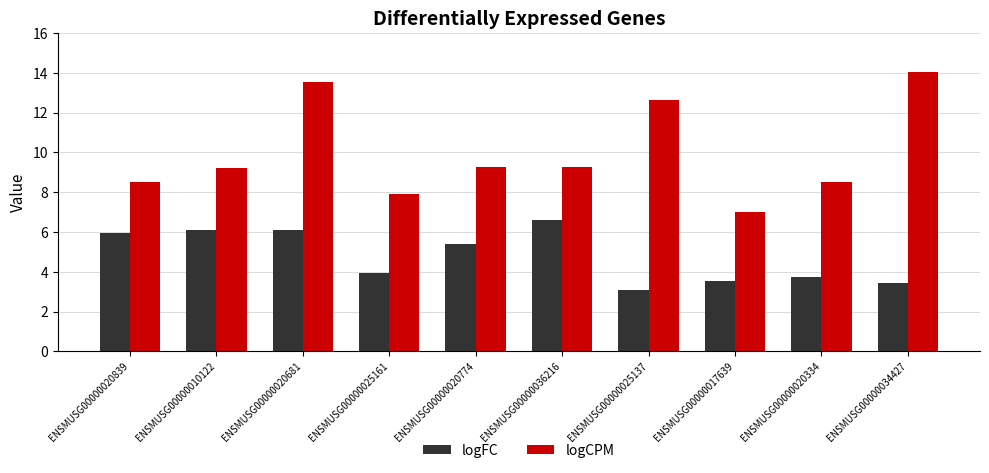

What is the label of the 6th bar from the left?

ENSMUSG00000036216